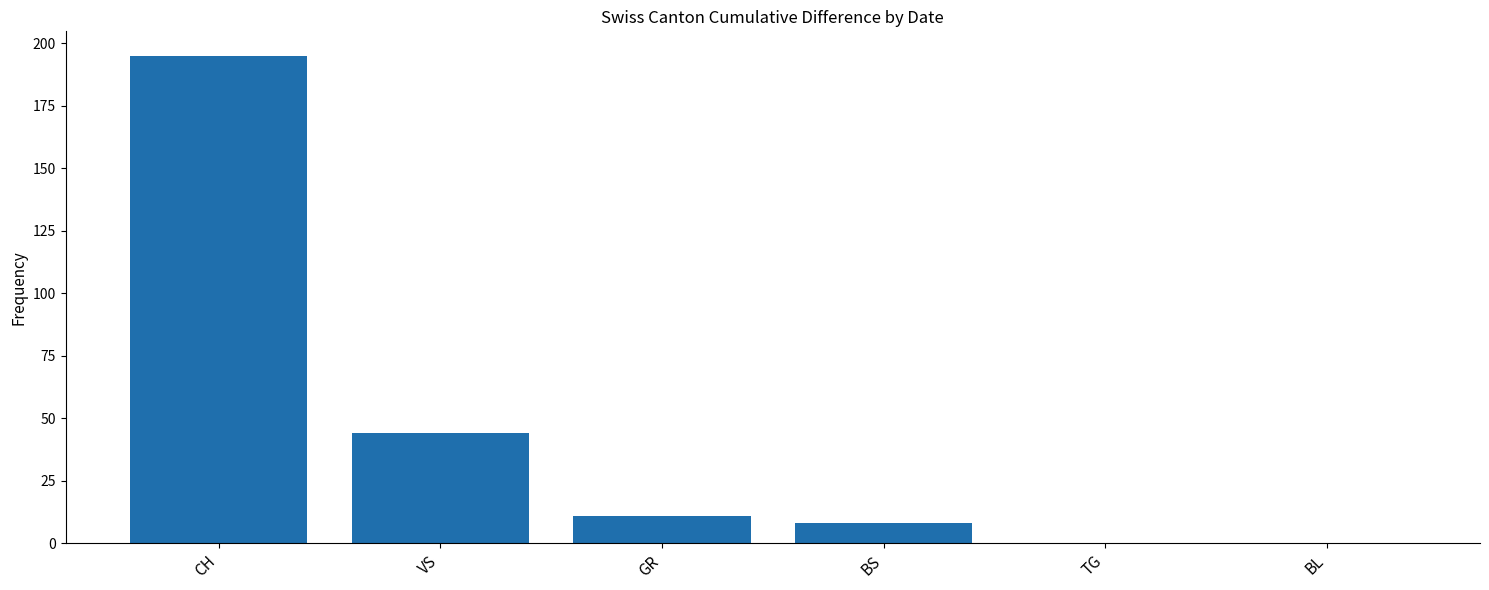

What is the sum of all values?

258